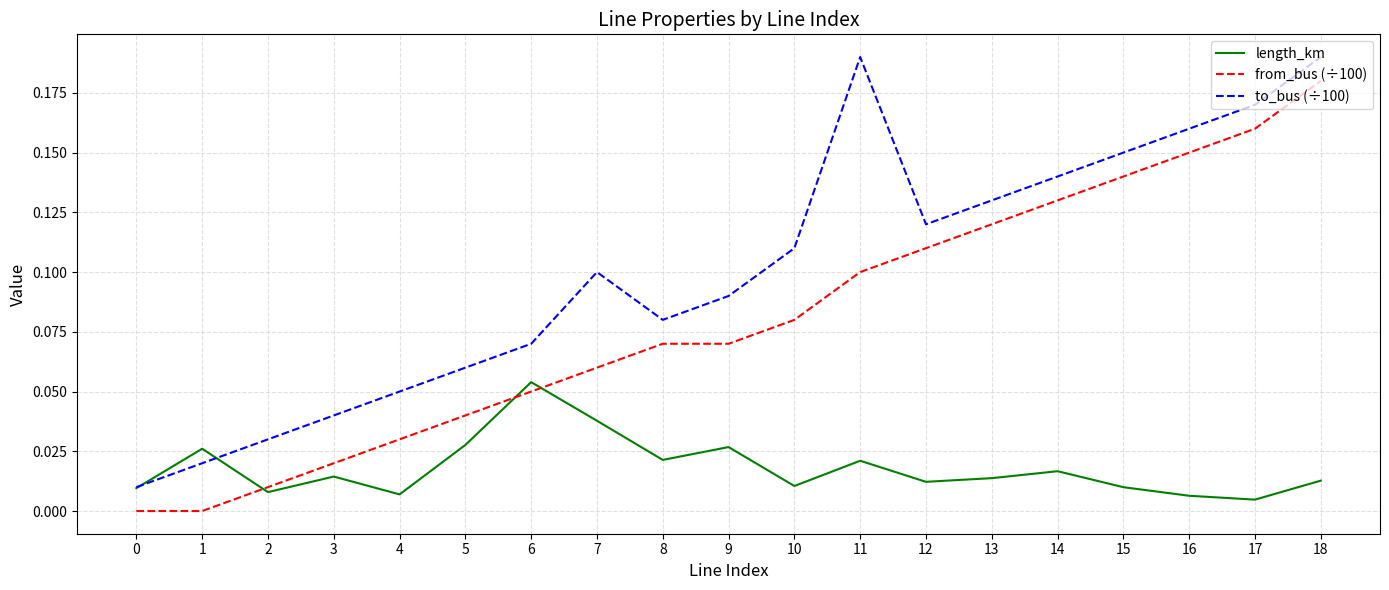

True or false: from_bus (÷100) and to_bus (÷100) cross at least once.

False